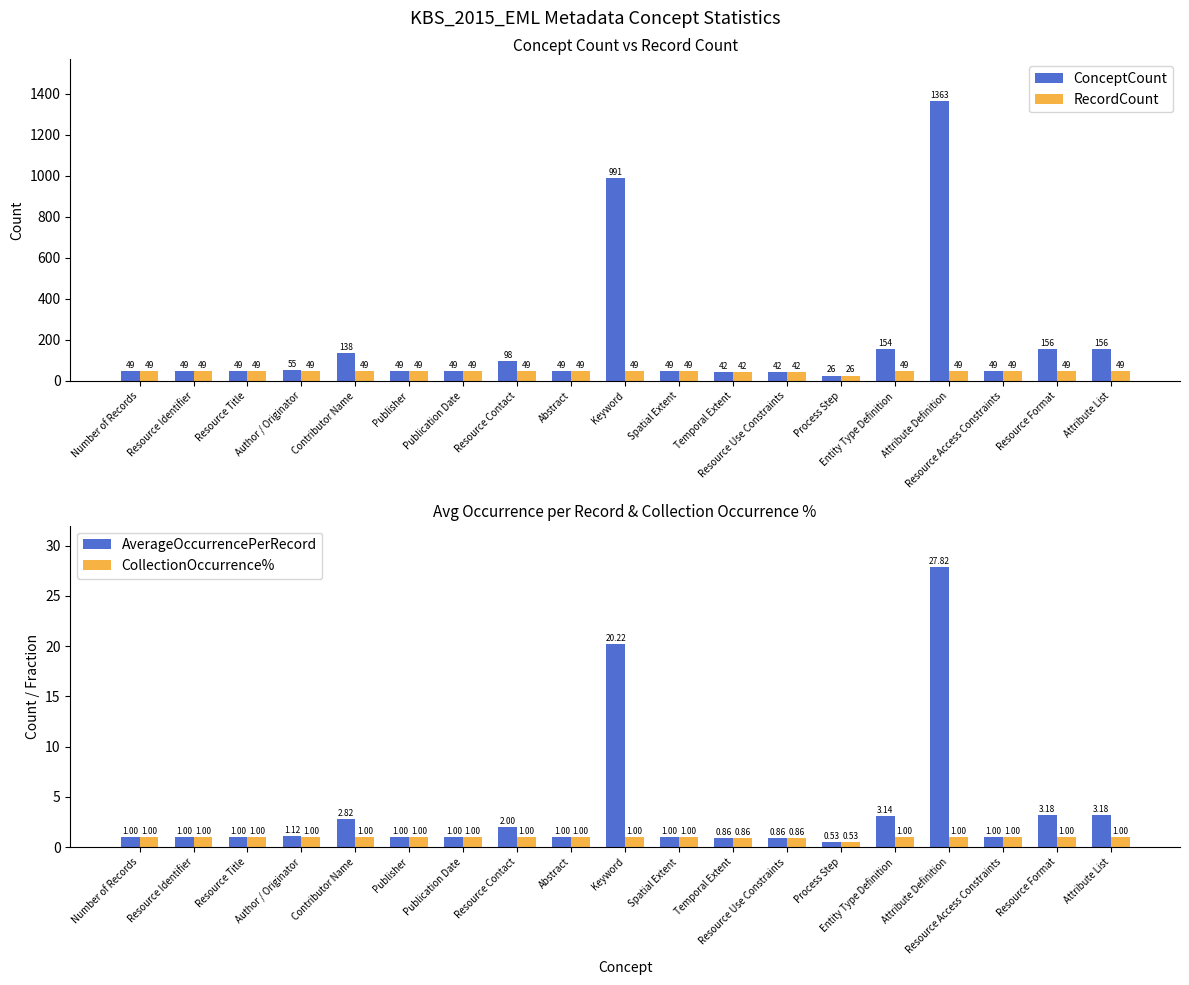

What are all the series names shown in the legend?

ConceptCount, RecordCount, AverageOccurrencePerRecord, CollectionOccurrence%